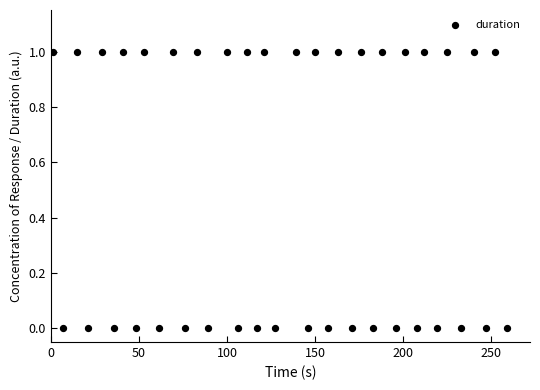

How many points are shown in the scatter plot?

40